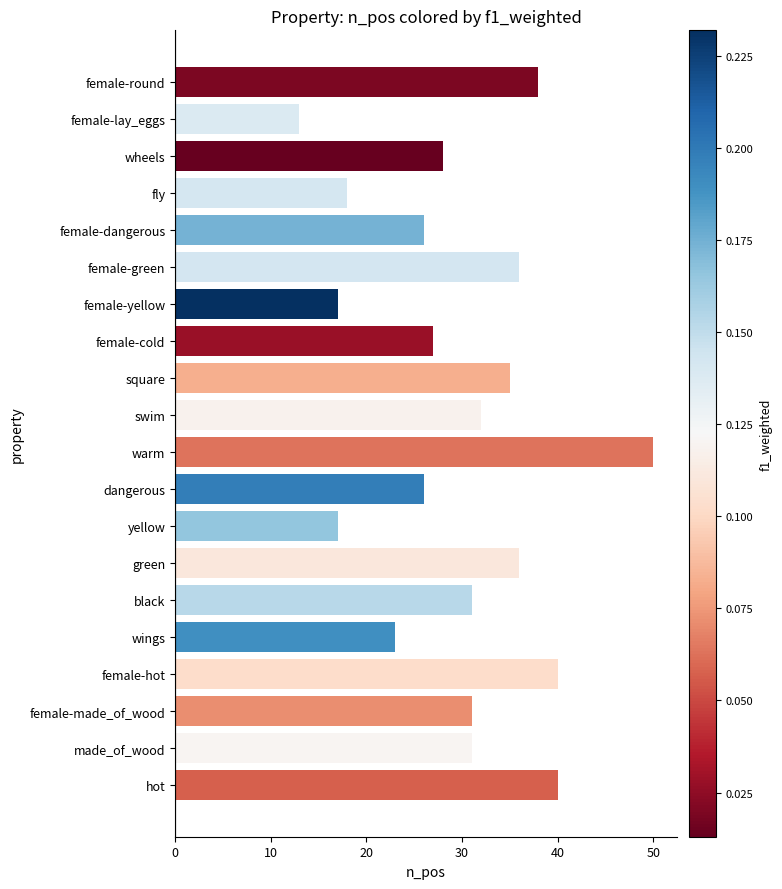

Count the number of categories in the chart.

20